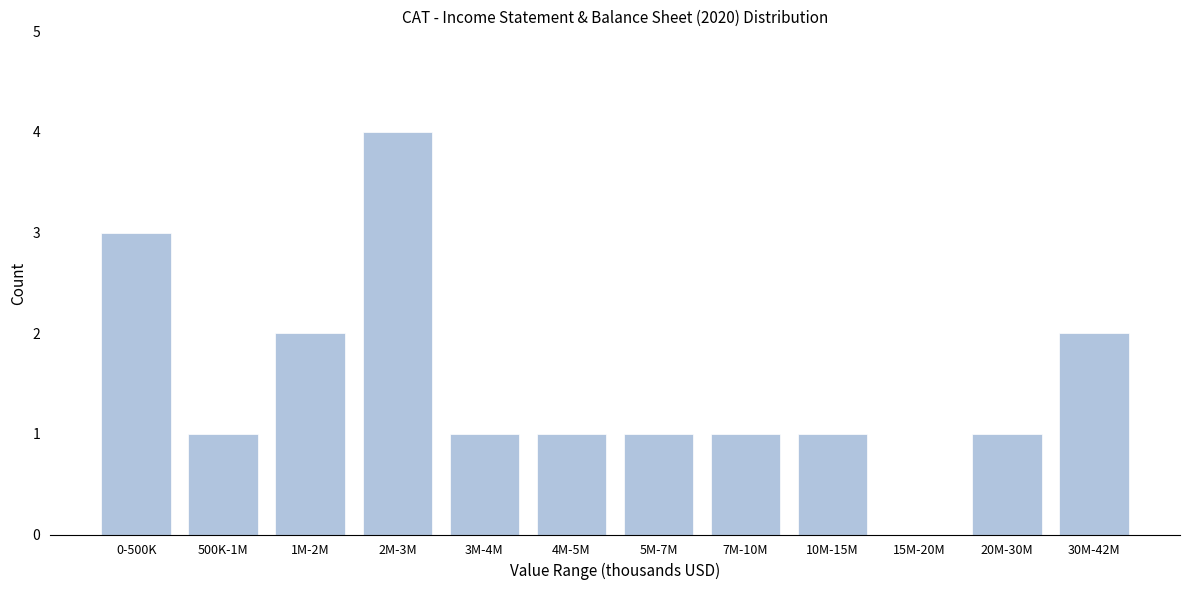

Reading left to right, list all the values displayed in this chart.

0-500K=3	500K-1M=1	1M-2M=2	2M-3M=4	3M-4M=1	4M-5M=1	5M-7M=1	7M-10M=1	10M-15M=1	15M-20M=0	20M-30M=1	30M-42M=2